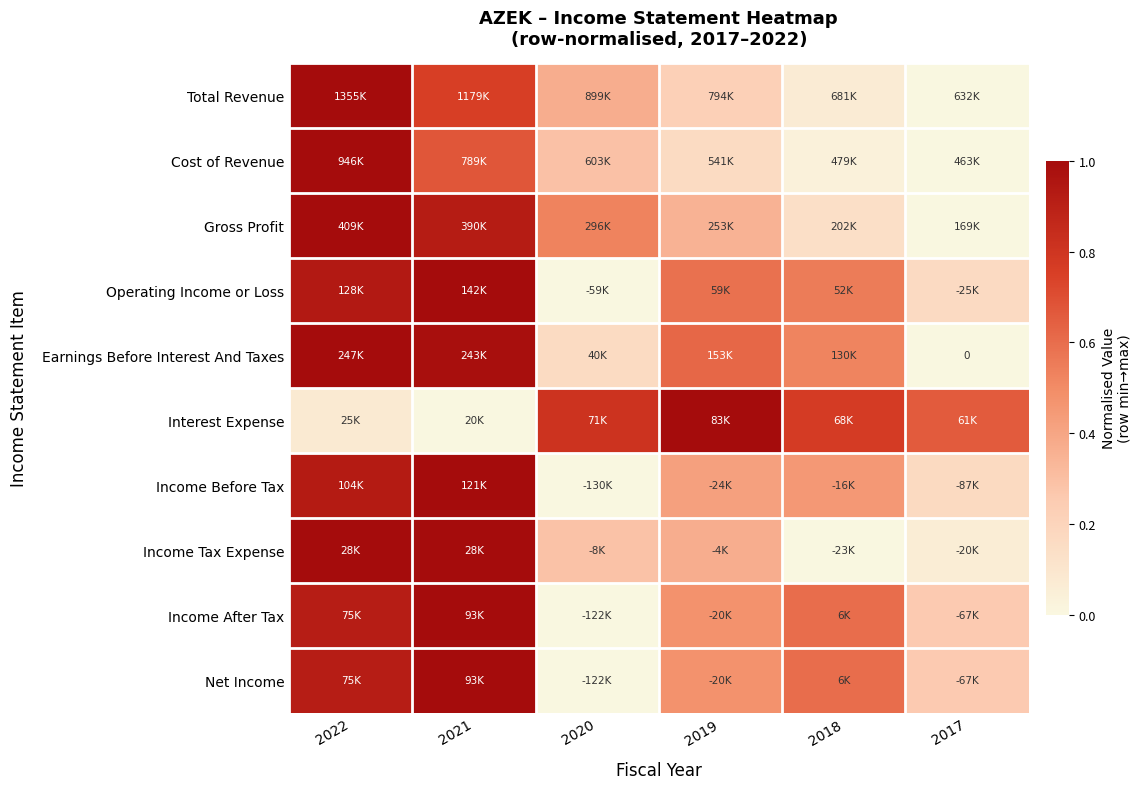

What is the total value across all series at 2020?

2.4